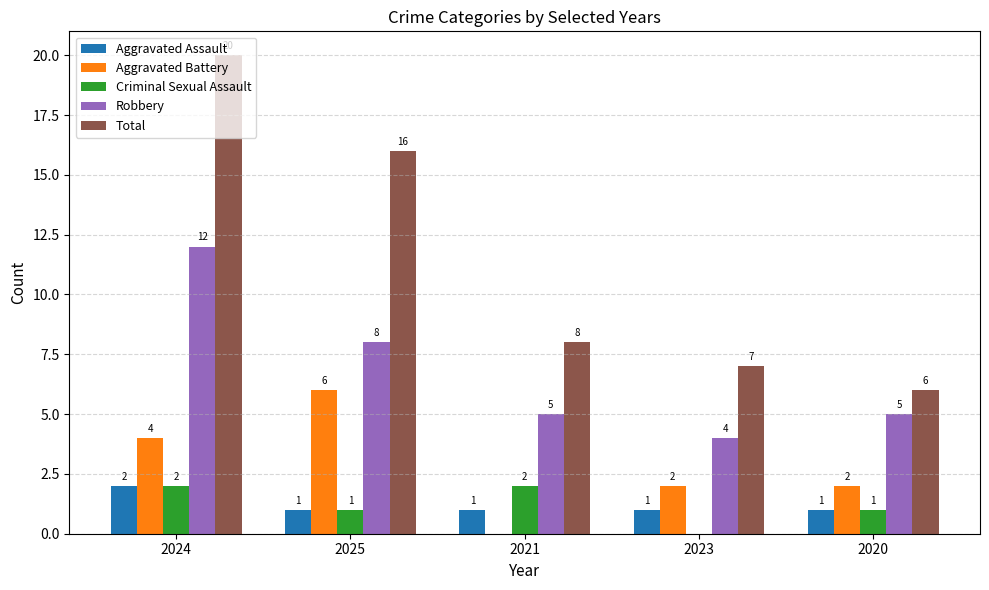

Which series has the largest total across all categories?

Total